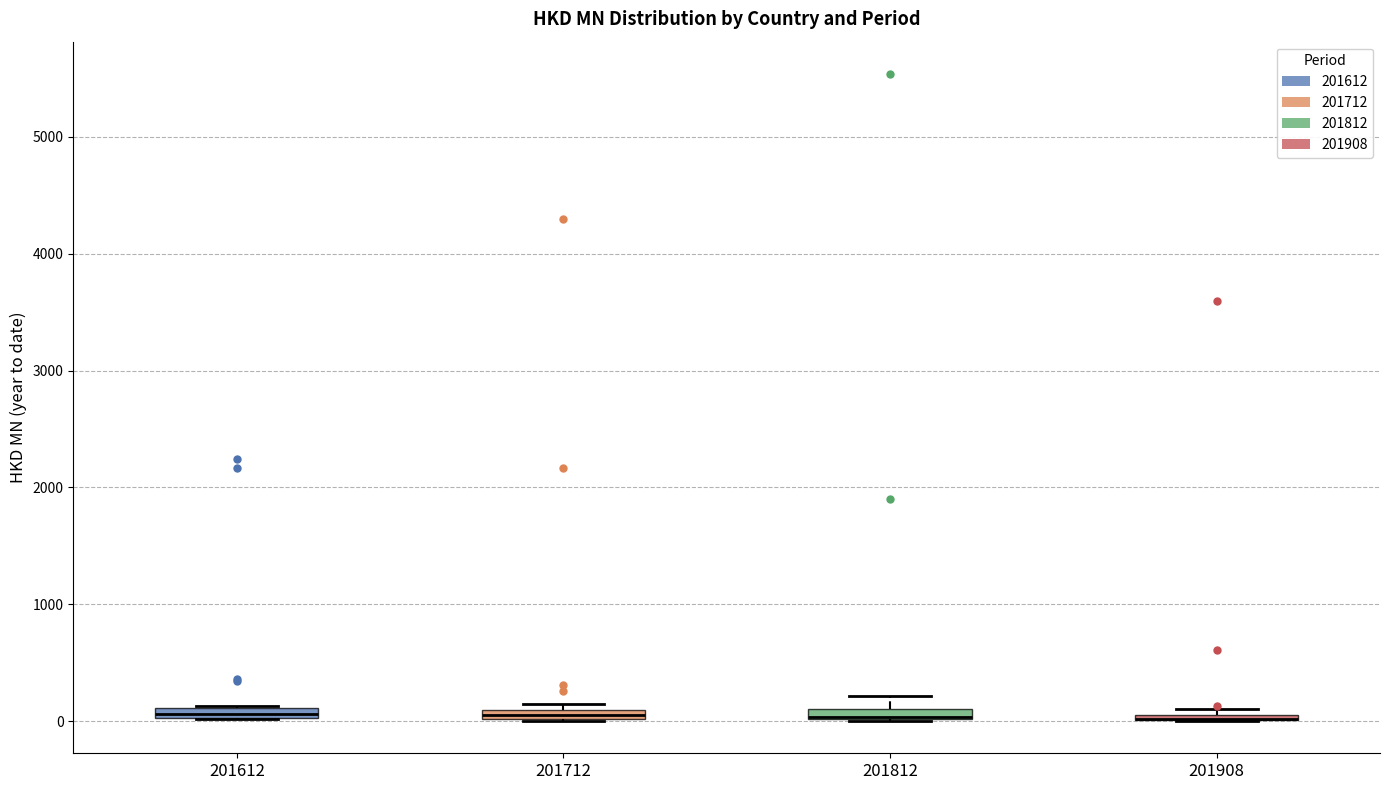

Where is the upper edge of the box at x = 201712 on the y-axis? The values are not printed on the chart, so give them approximately, as read against the axis.

100